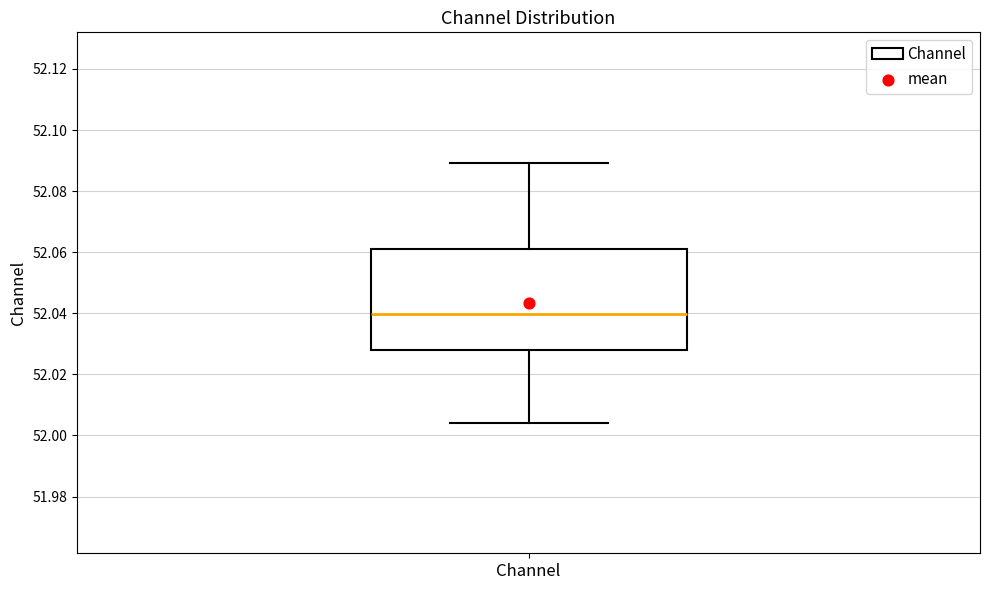

Read this box plot against the y-axis: the position of the median line, the range covered by the box, and the ends of both whiskers. The values are not printed on the chart, so give them approximately, as read against the axis.

median 52.040, box 52.028 to 52.060, whiskers 52.004 to 52.090